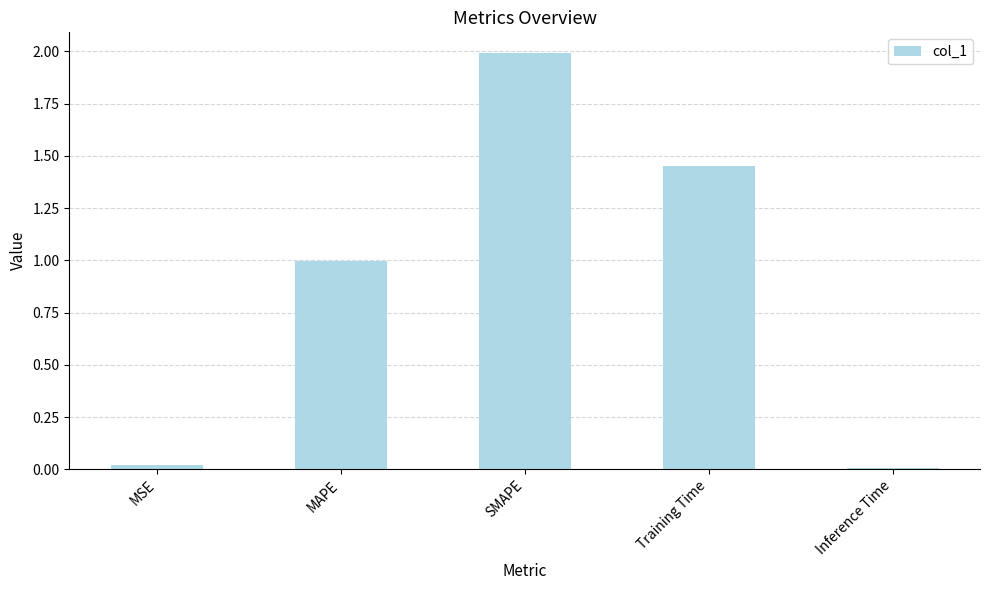

What is the label of the 2nd bar from the right?

Training Time